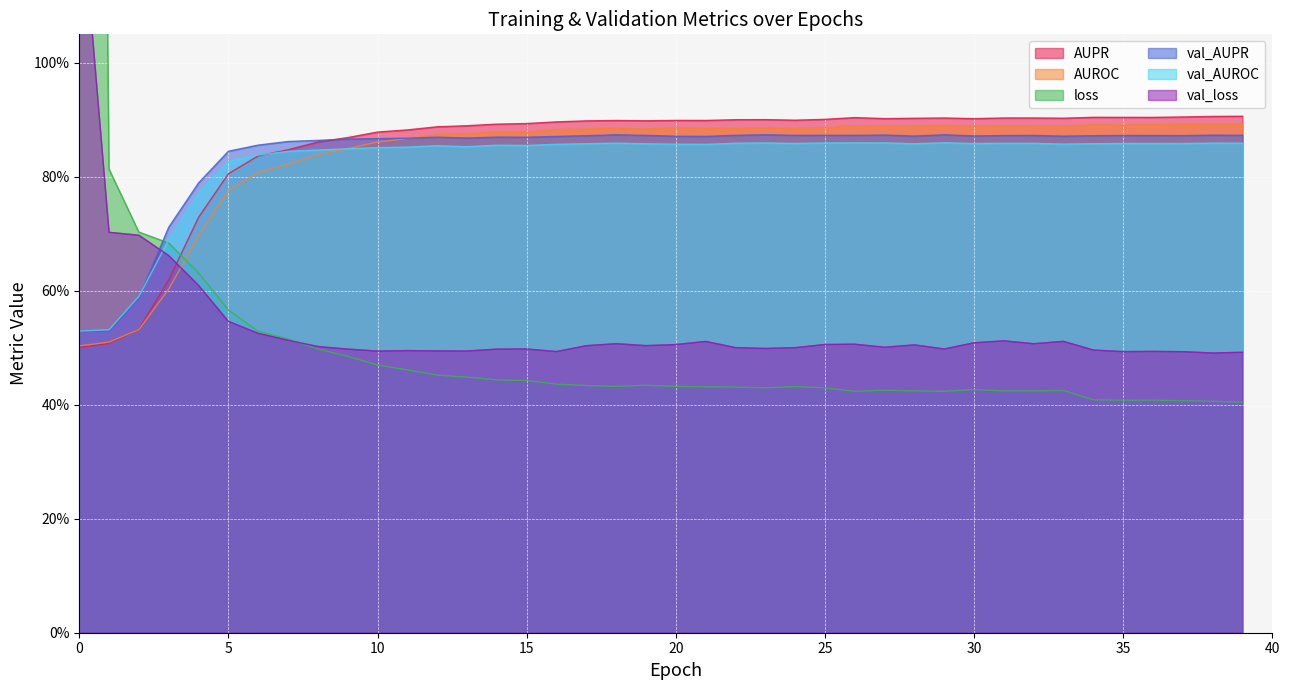

Rank the series at 27 from lowest to highest value.

loss, val_loss, val_AUROC, val_AUPR, AUROC, AUPR